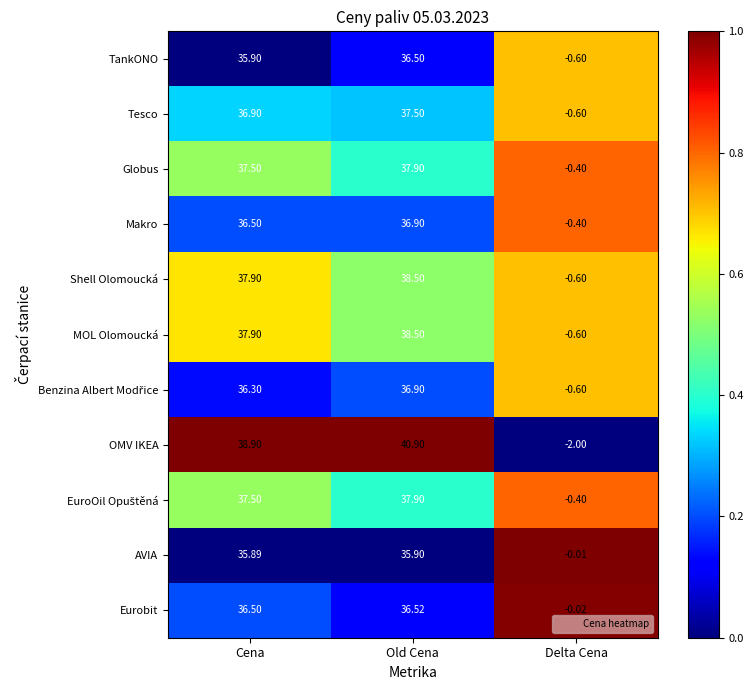

Is the value of TankONO at Delta Cena greater than the value of OMV IKEA at Old Cena?

No